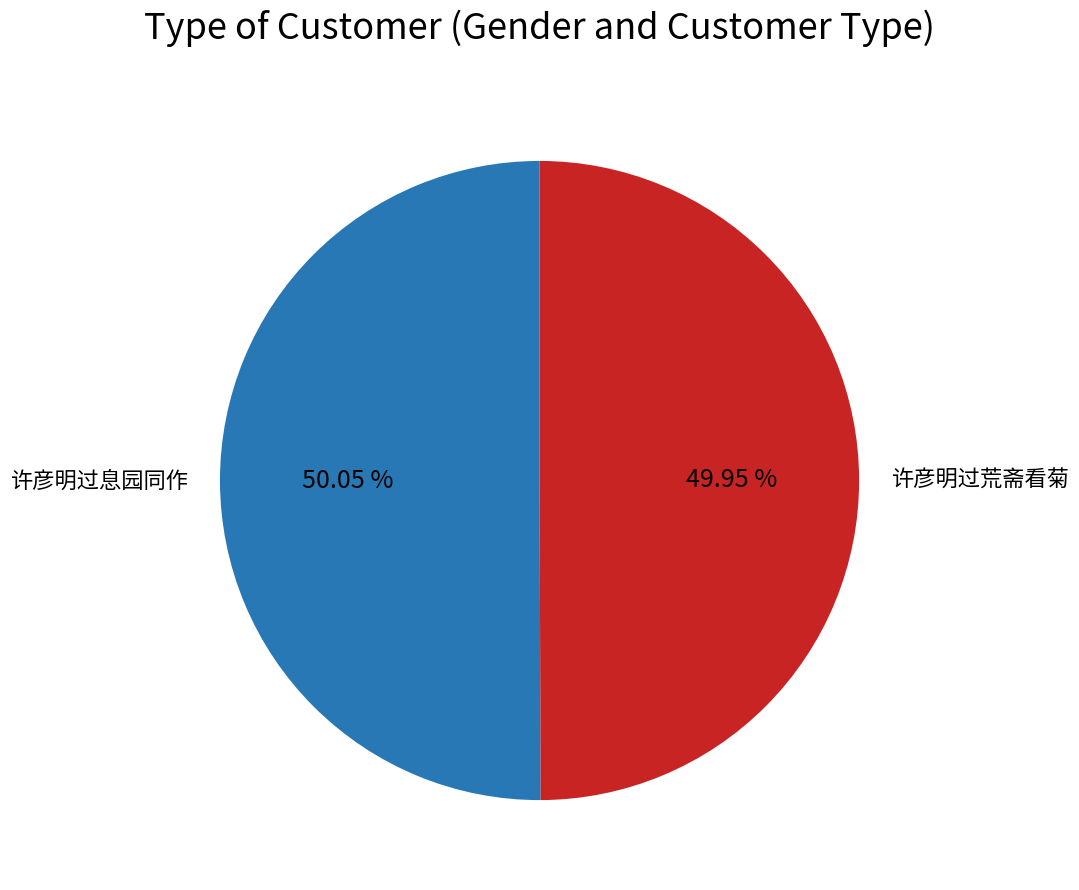

To the nearest percent, what portion does 许彦明过荒斋看菊 represent?

50%